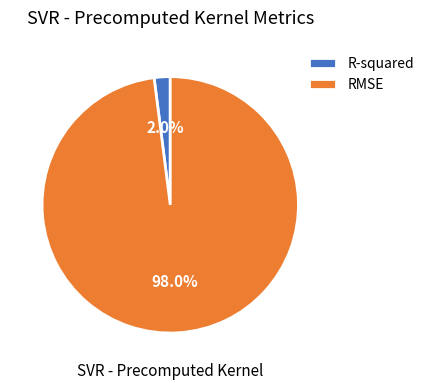

To the nearest percent, what percentage of the pie is R-squared?

2%